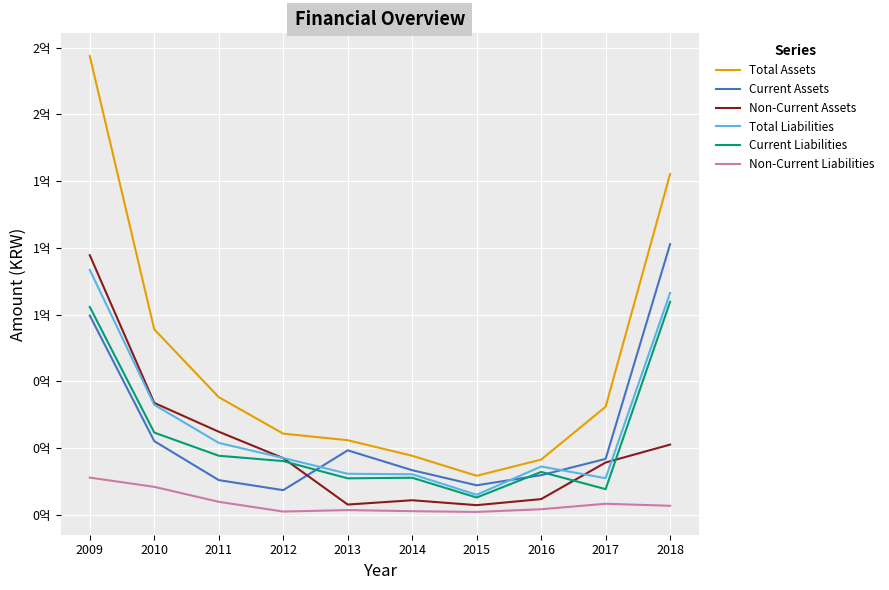

Is it true that Total Liabilities equals 18052512 at 2016?

True